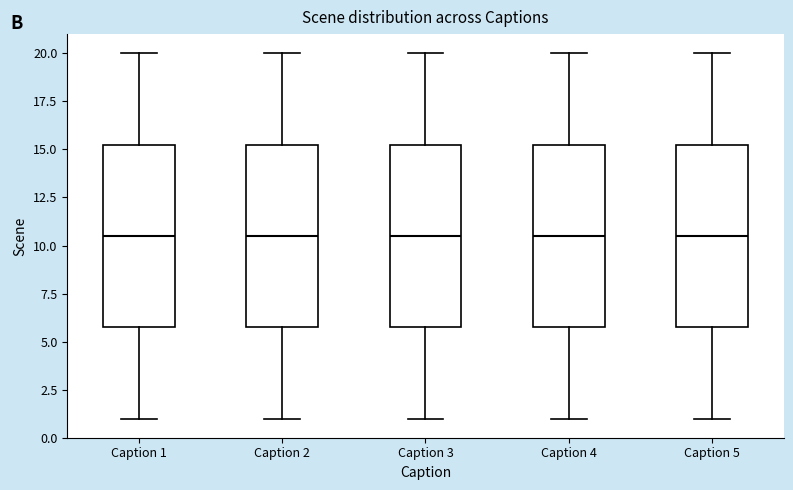

Reading left to right, transcribe this box plot: for each box, give where its median line is, the range the box spans, and where its two whiskers end, as read against the y-axis. The values are not printed on the chart, so give them approximately, as read against the axis.

Caption 1: median 10.5, box 6.0 to 15.5, whiskers 1.0 to 20.0
Caption 2: median 10.5, box 6.0 to 15.5, whiskers 1.0 to 20.0
Caption 3: median 10.5, box 6.0 to 15.5, whiskers 1.0 to 20.0
Caption 4: median 10.5, box 6.0 to 15.5, whiskers 1.0 to 20.0
Caption 5: median 10.5, box 6.0 to 15.5, whiskers 1.0 to 20.0